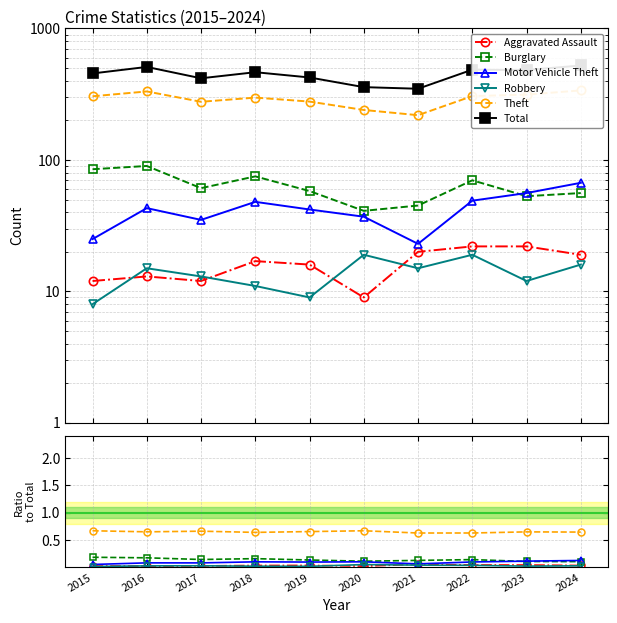

How many interior local peaks does the Robbery series have?

2